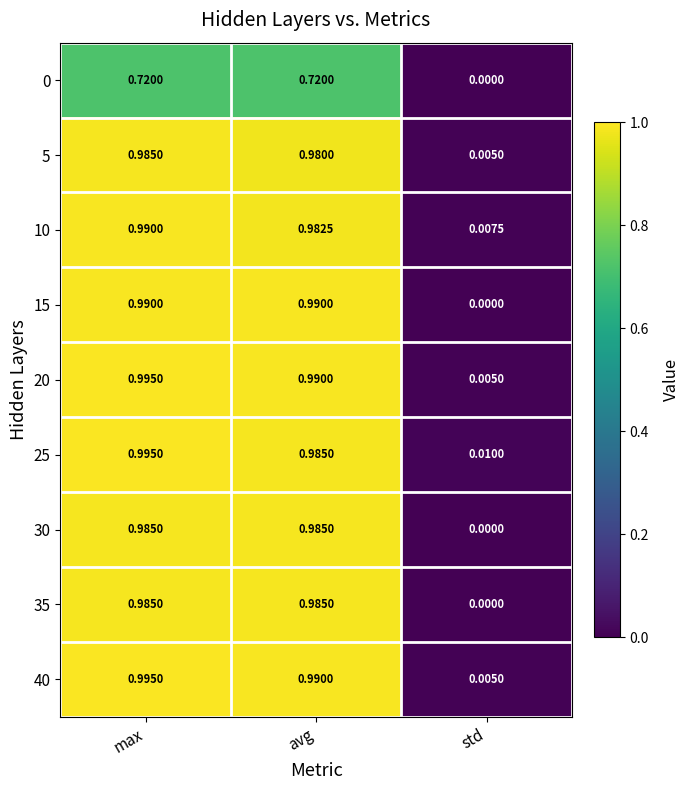

List the labels in order of 40 value, largest first.

max, avg, std